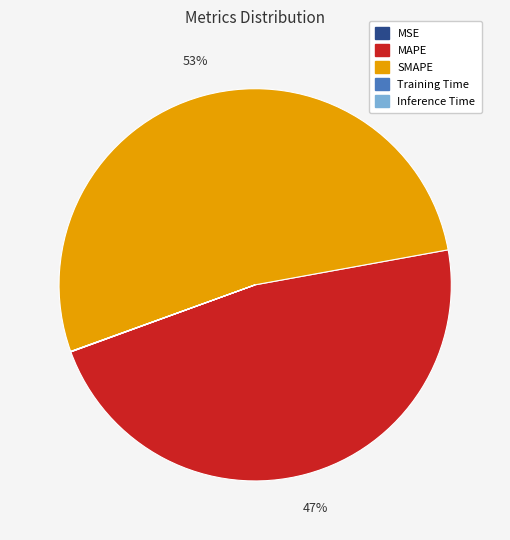

Which slice represents more than half of the pie?

SMAPE